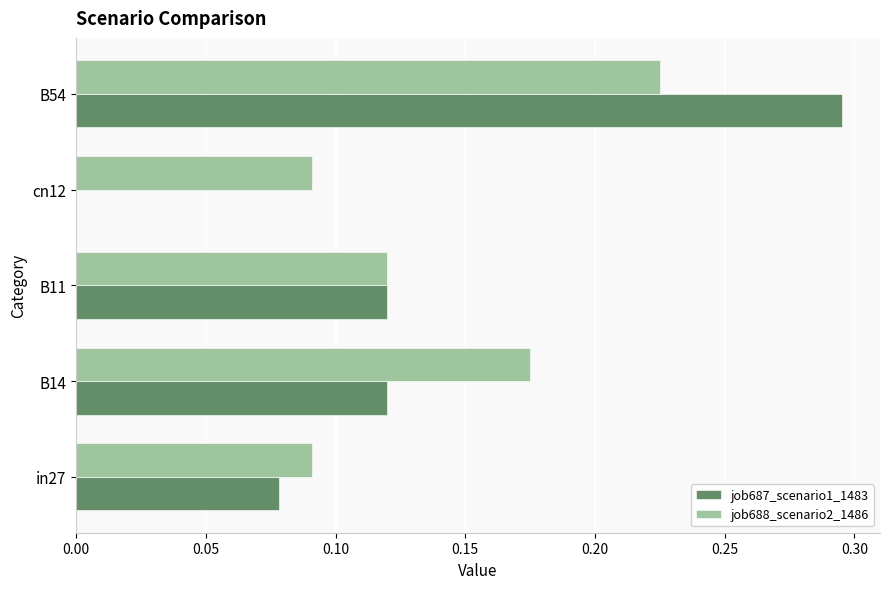

What are all the series names shown in the legend?

job687_scenario1_1483, job688_scenario2_1486